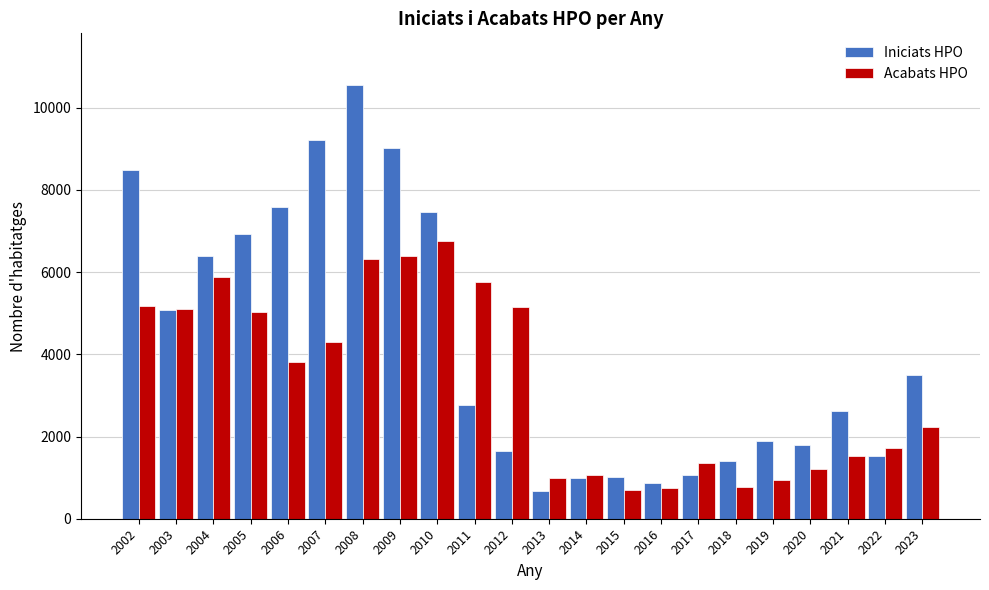

True or false: Acabats HPO has a value of 1796 at 2020.

False